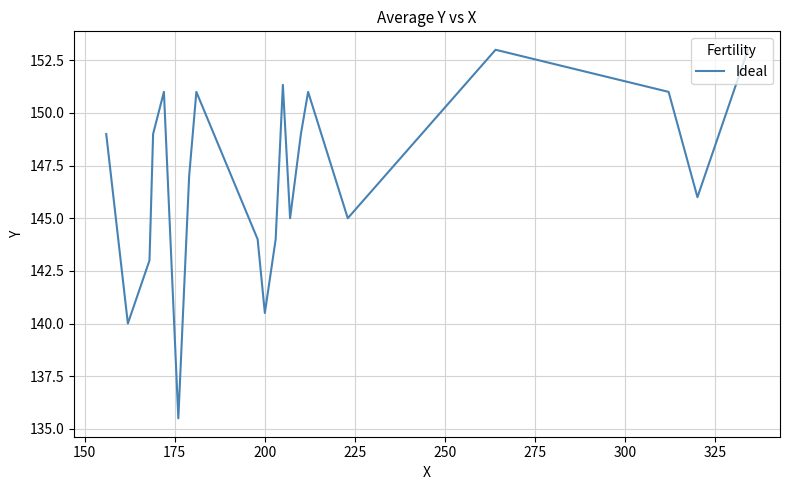

What is the maximum value shown in the chart?

153.0